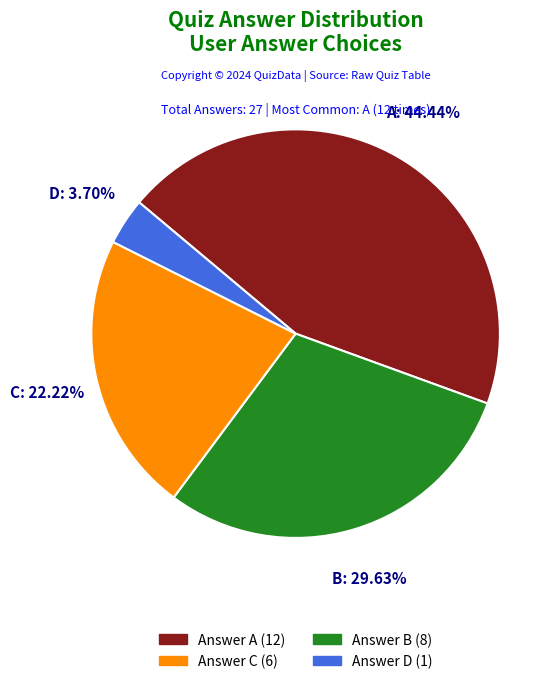

Does any single category account for the majority?

No